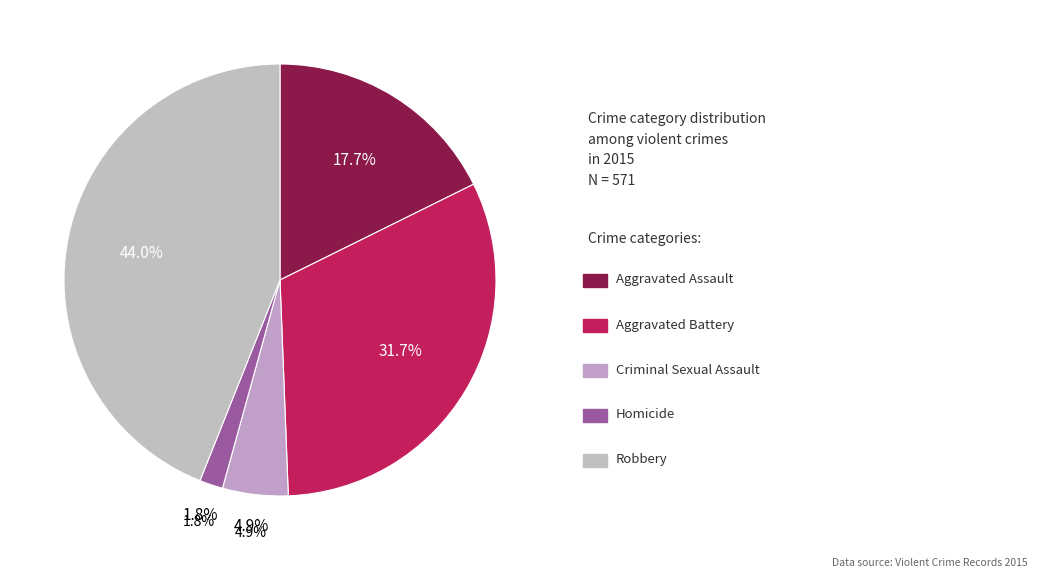

To the nearest percent, what portion does Aggravated Assault represent?

18%